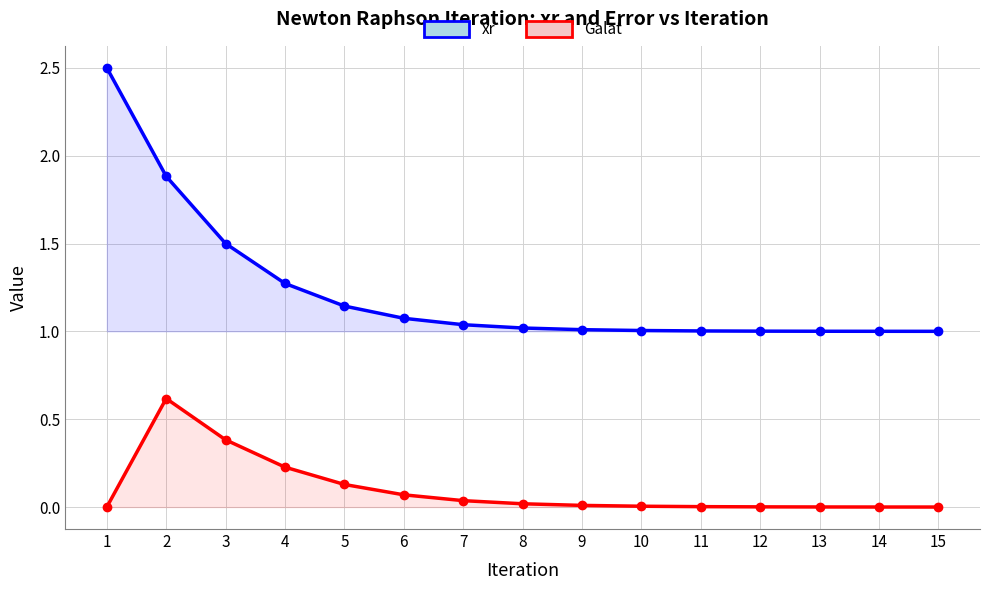

Which category has the lowest value in the xr series?

15